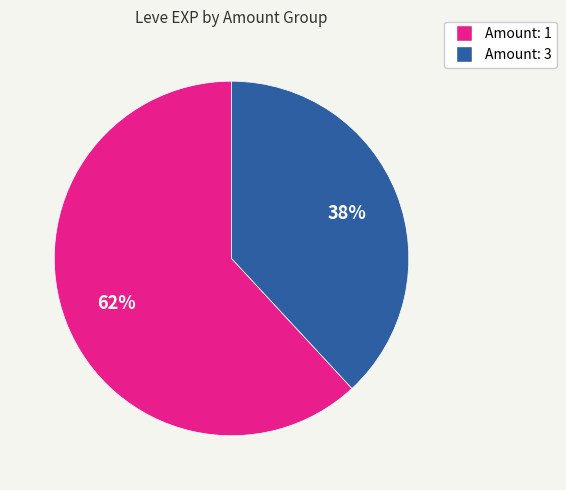

Is there any slice that represents more than half of the pie?

Yes